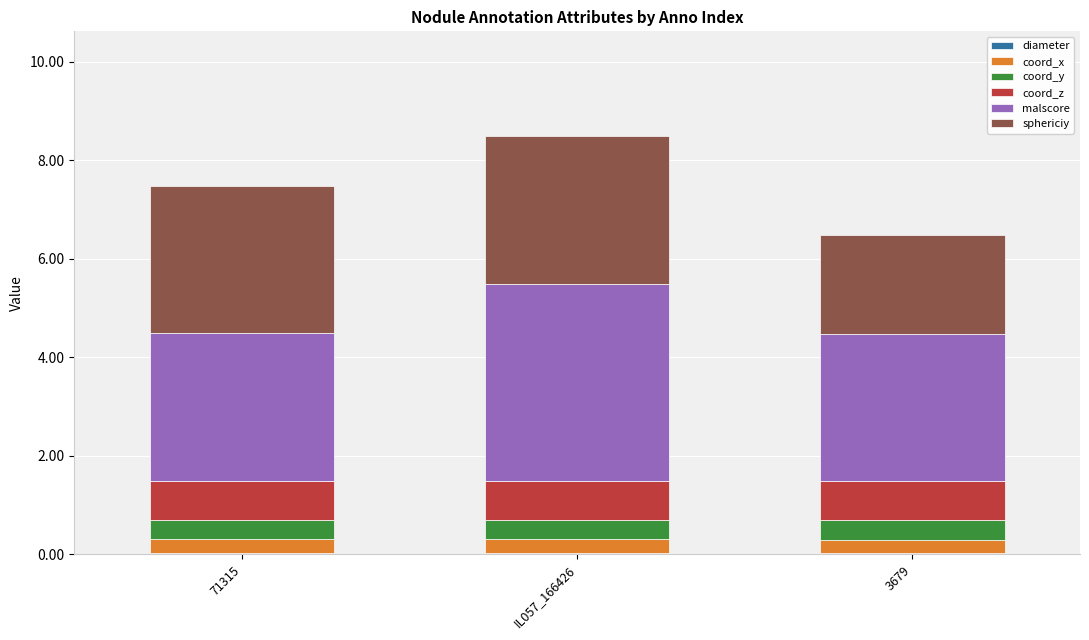

At how many categories does at least one series exceed 3?

1